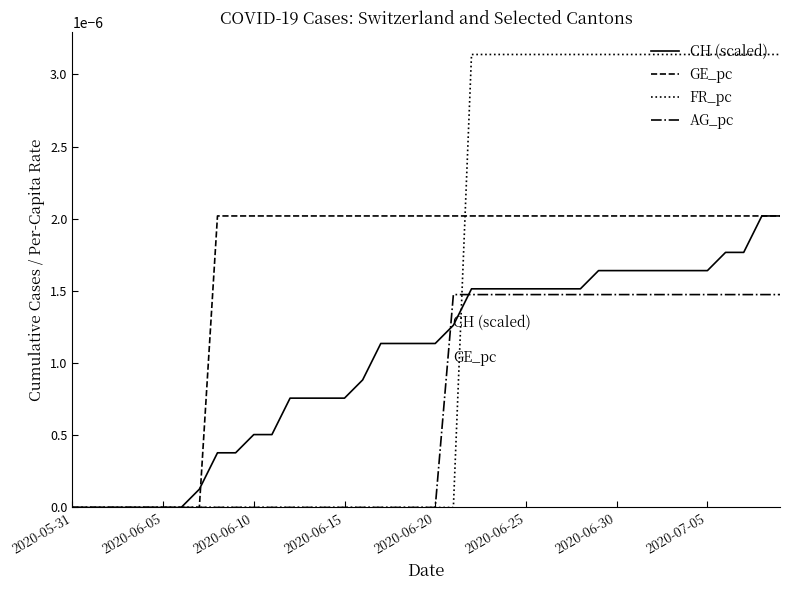

Which series has the largest range (max minus min)?

FR_pc